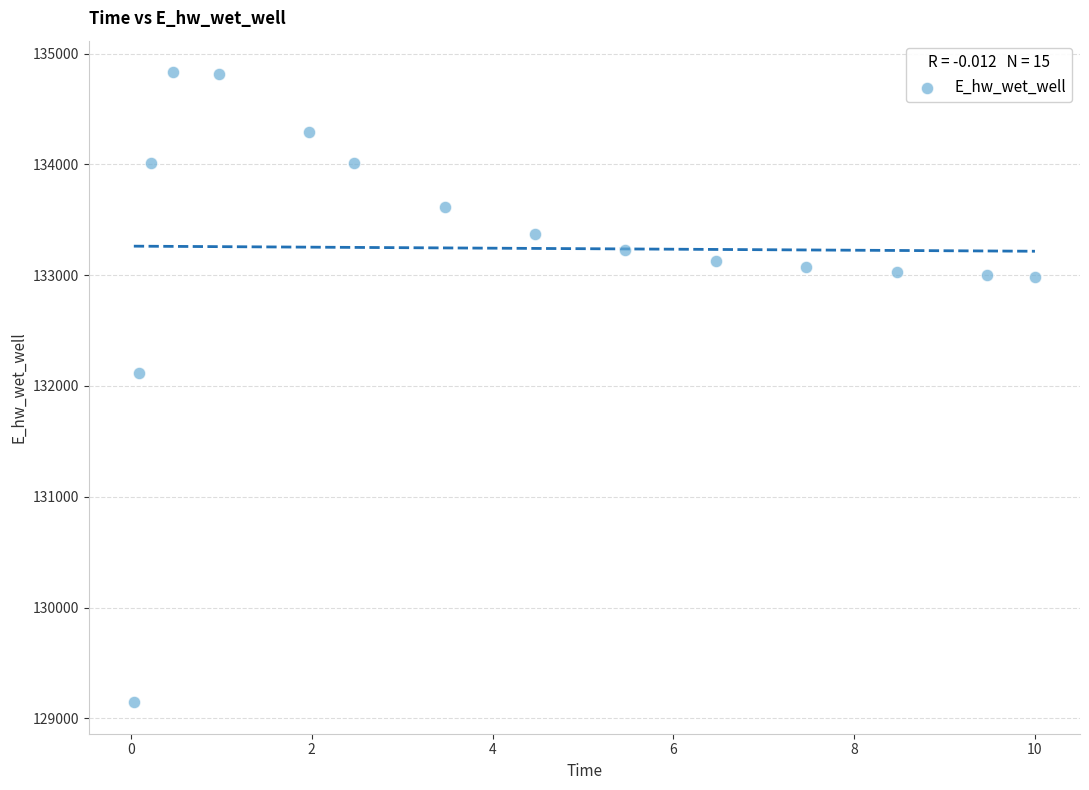

What is the range of X values (max minus min)?

10.0